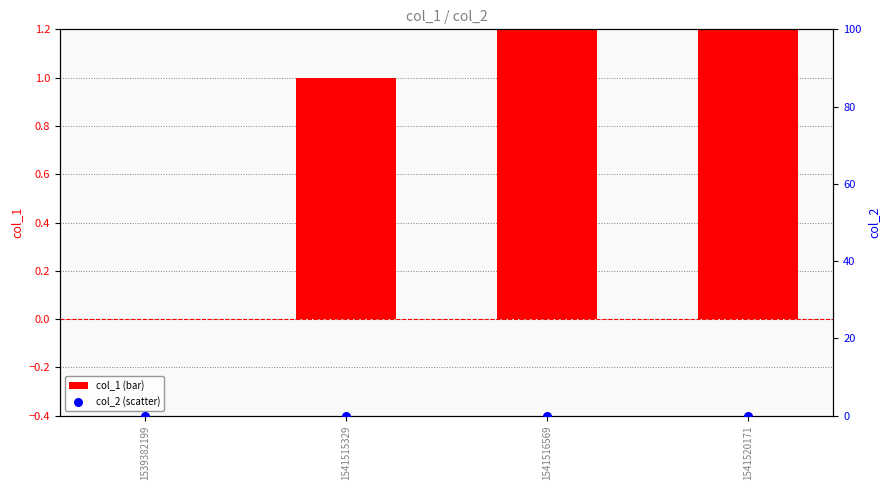

Which series reaches the maximum Y coordinate?

col_1 (bar)